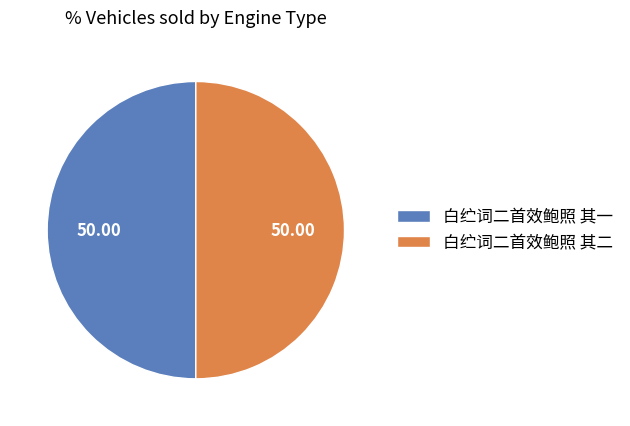

Count the number of slices in the pie.

2